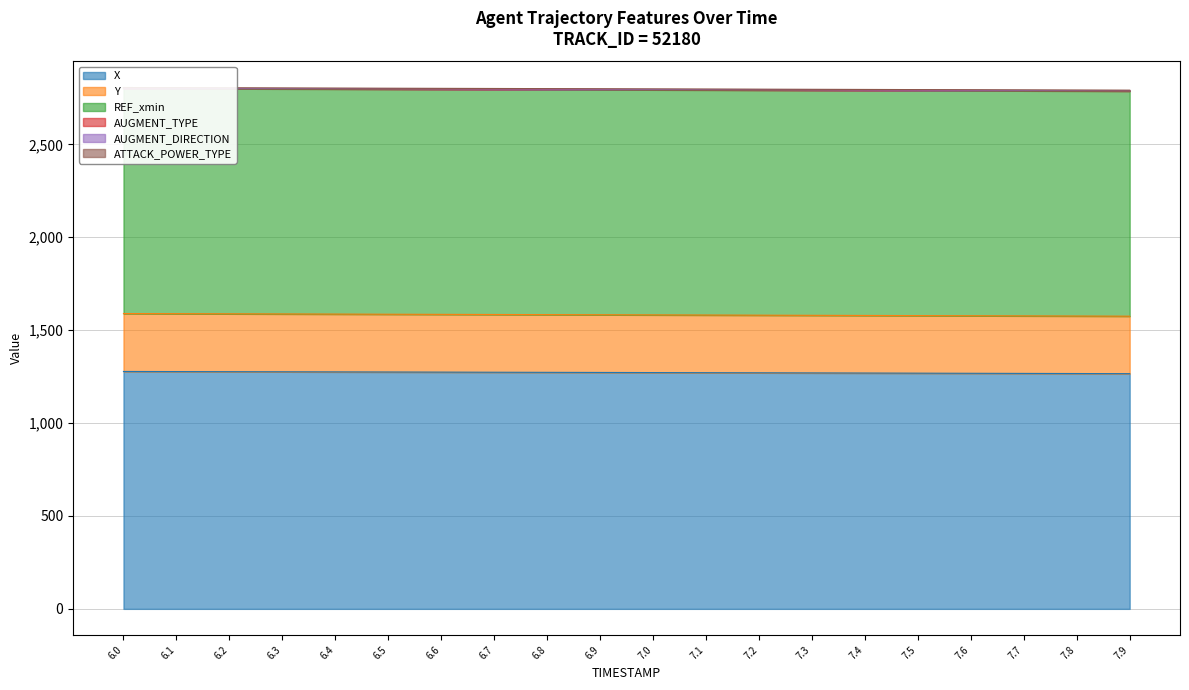

What is the difference between the maximum and minimum values in the X series?

11.8